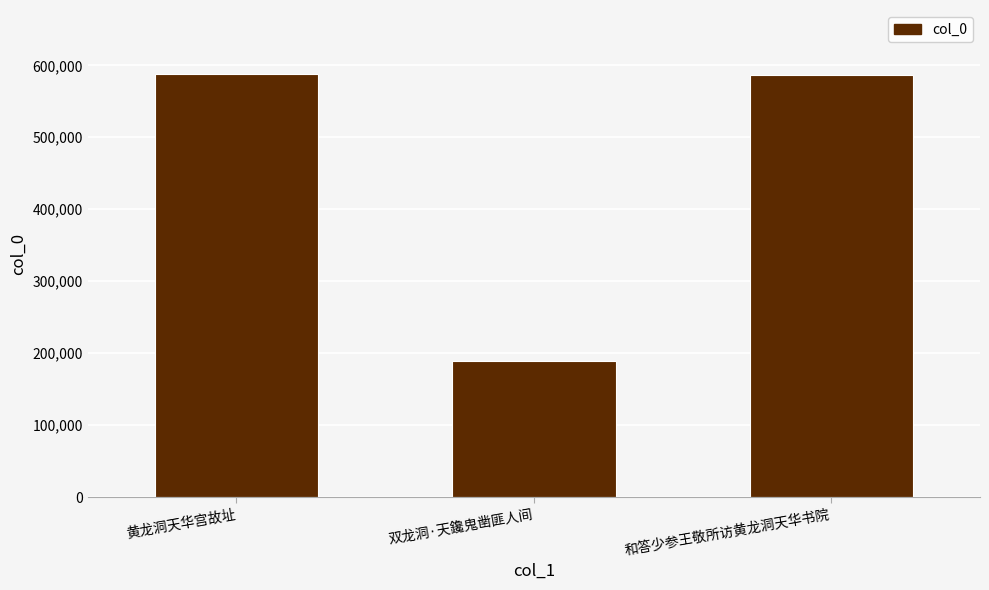

True or false: the data shows 585864 at 和答少参王敬所访黄龙洞天华书院.

True